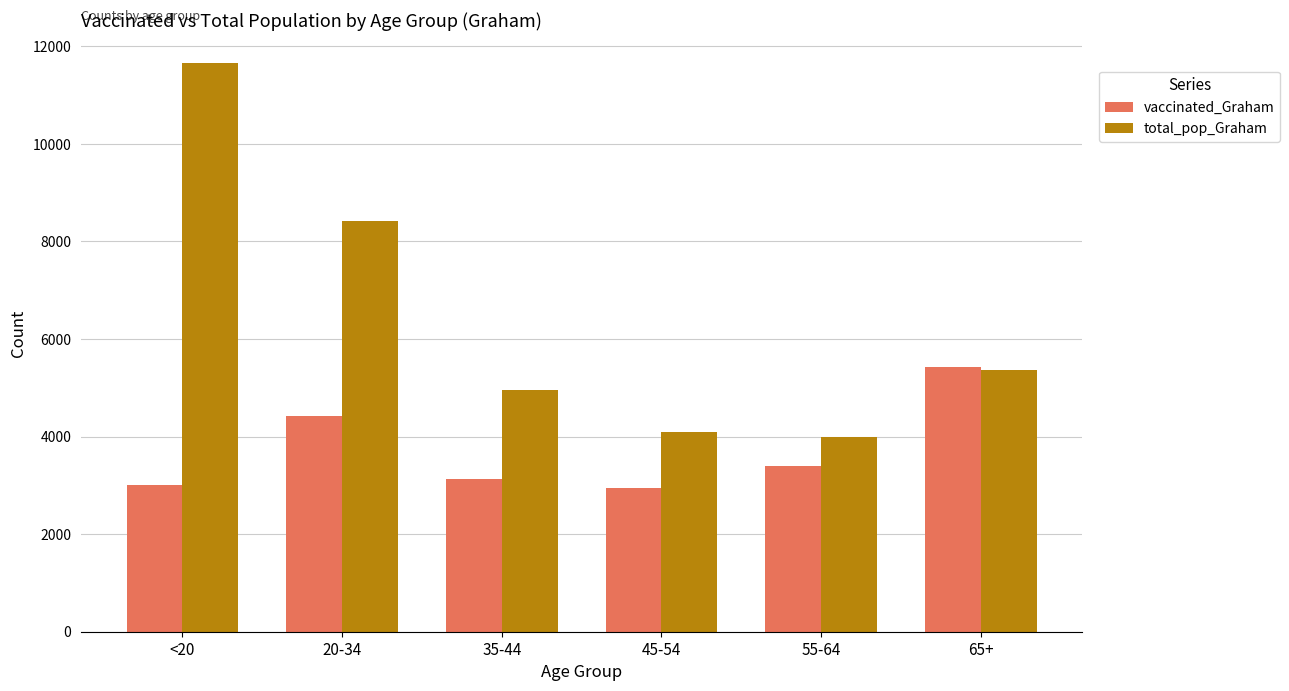

Is the value of vaccinated_Graham at 65+ greater than the value of total_pop_Graham at <20?

No